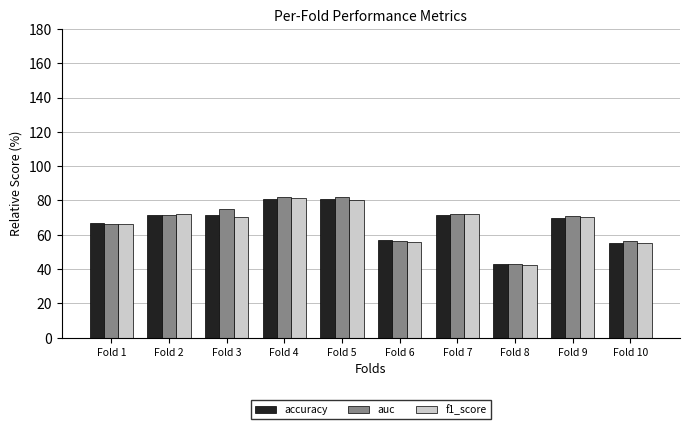

How many bars are there in each group?

3